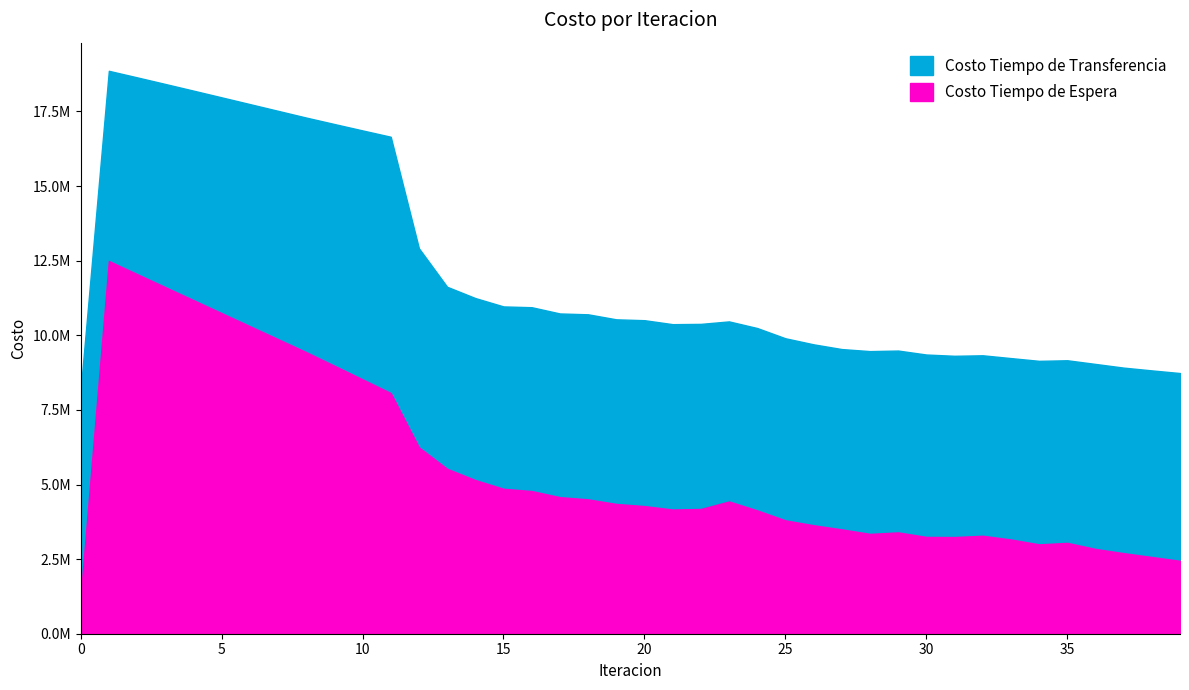

True or false: Costo Tiempo de Espera has a value of 4780788.1 at 16.

True